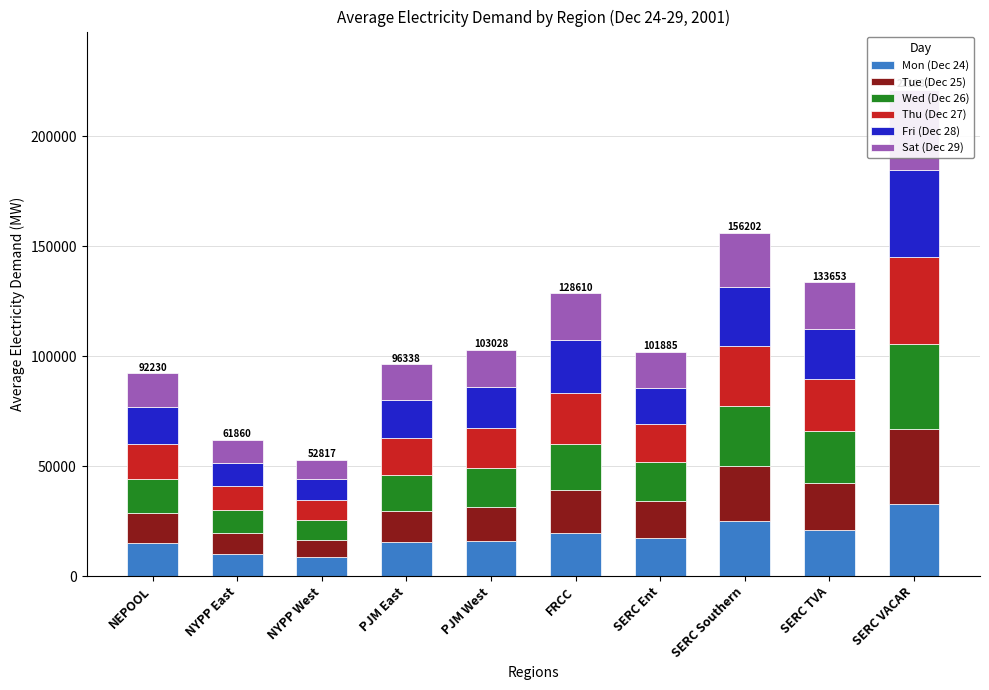

What are all the series names shown in the legend?

Mon (Dec 24), Tue (Dec 25), Wed (Dec 26), Thu (Dec 27), Fri (Dec 28), Sat (Dec 29)